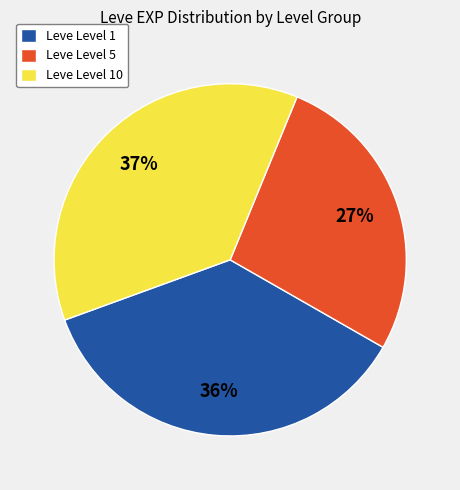

To the nearest percent, what percentage of the pie is Leve Level 5?

27%